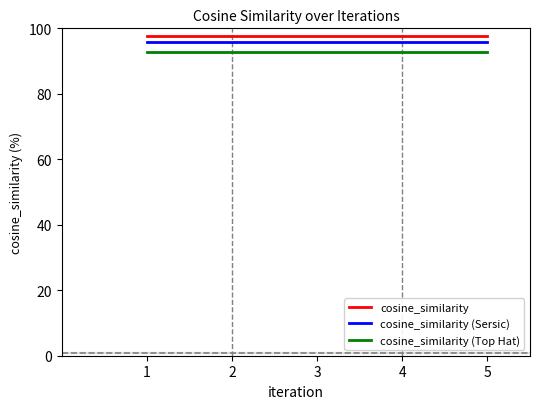

True or false: cosine_similarity (Sersic) and cosine_similarity cross at least once.

False